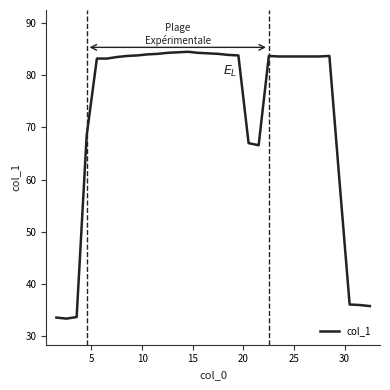

What is the difference between the second highest and second lowest values?

50.8